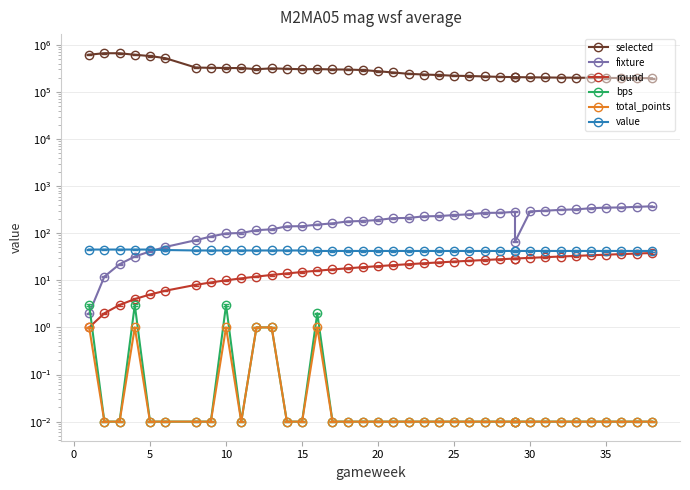

What are all the series names shown in the legend?

selected, fixture, round, bps, total_points, value